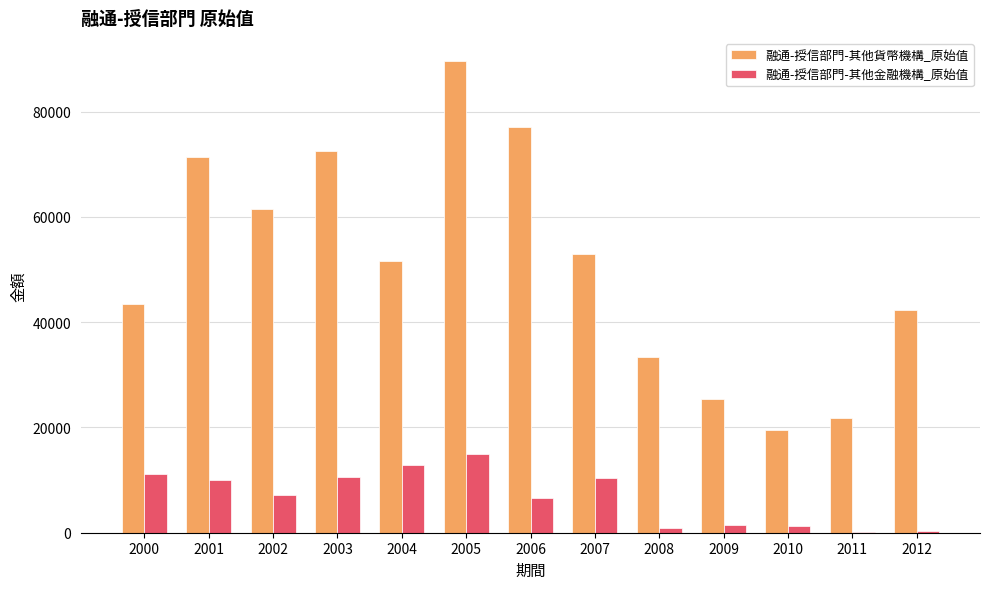

Where does the 融通-授信部門-其他貨幣機構_原始值 series first go above 51607?

2001